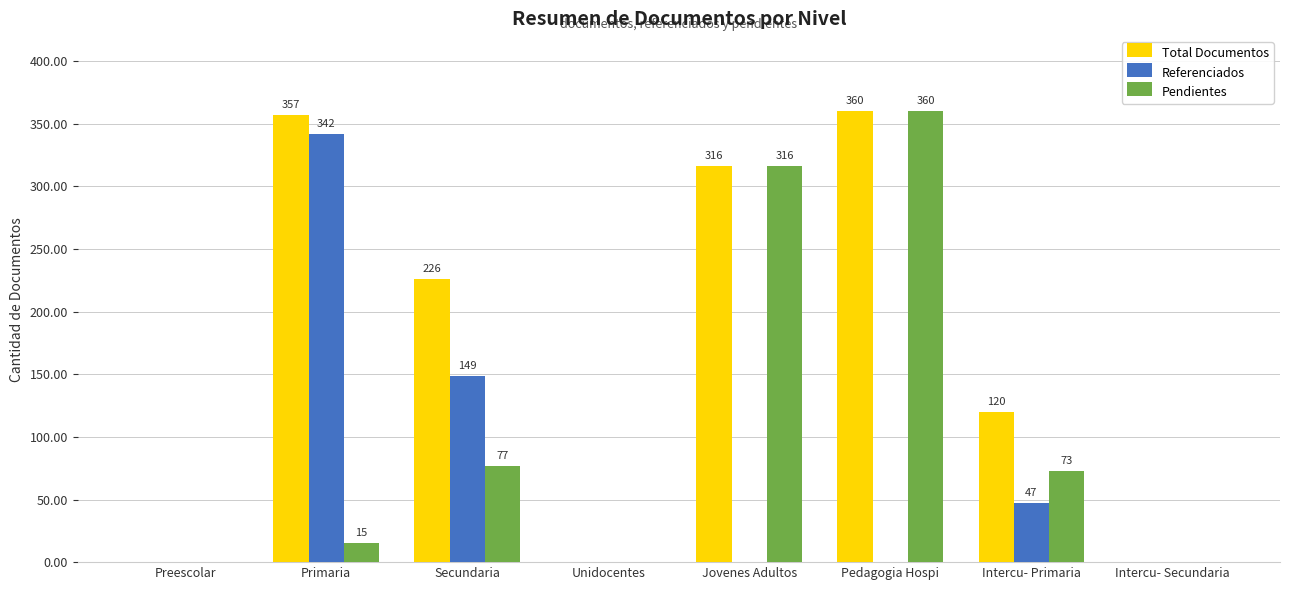

At which category does the chart reach its peak across all series?

Pedagogia Hospi